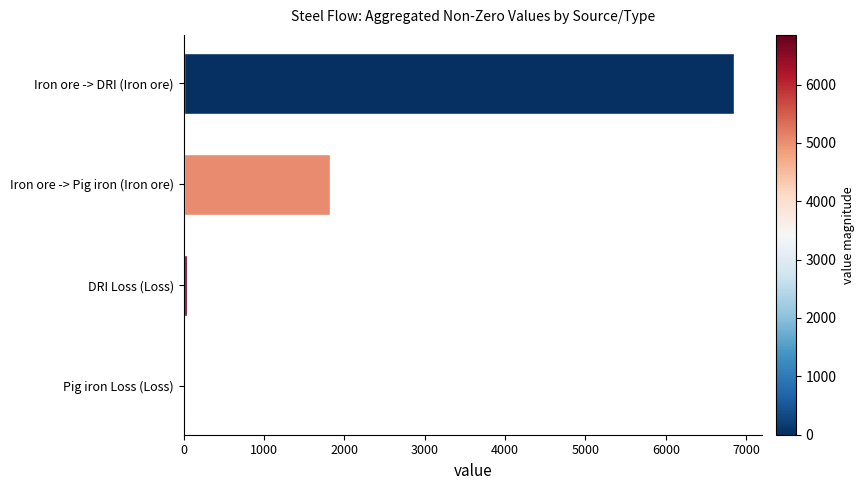

What is the change in value from Iron ore -> Pig iron (Iron ore) to Iron ore -> DRI (Iron ore)?

+5024.4